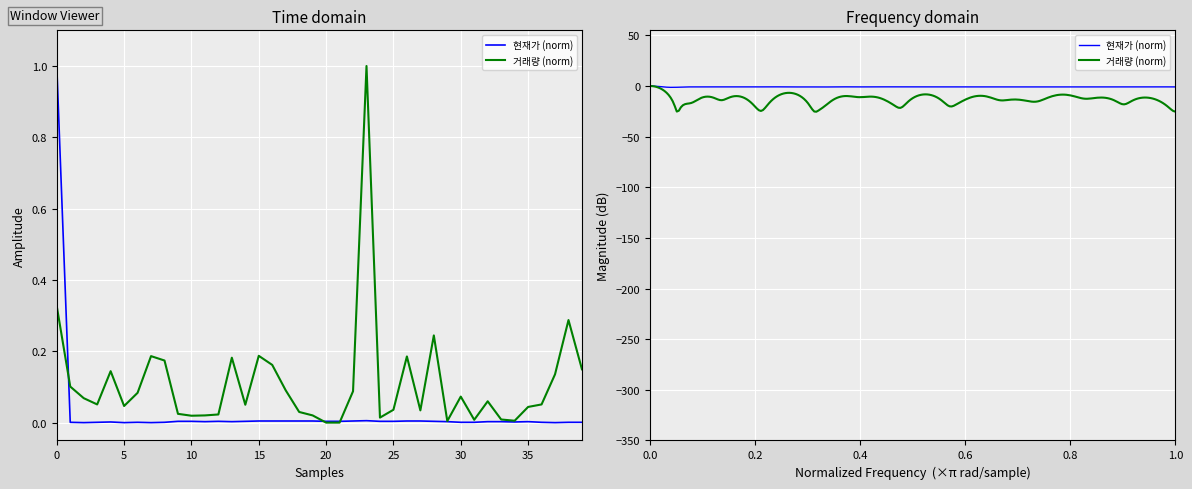

At 32, list the series in order from largest to smallest.

거래량, 현재가